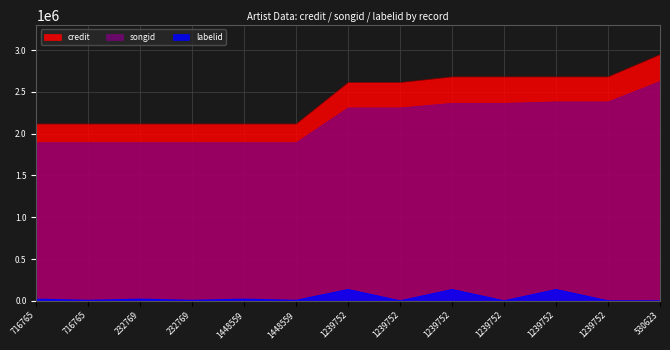

True or false: credit and songid intersect in this chart.

False